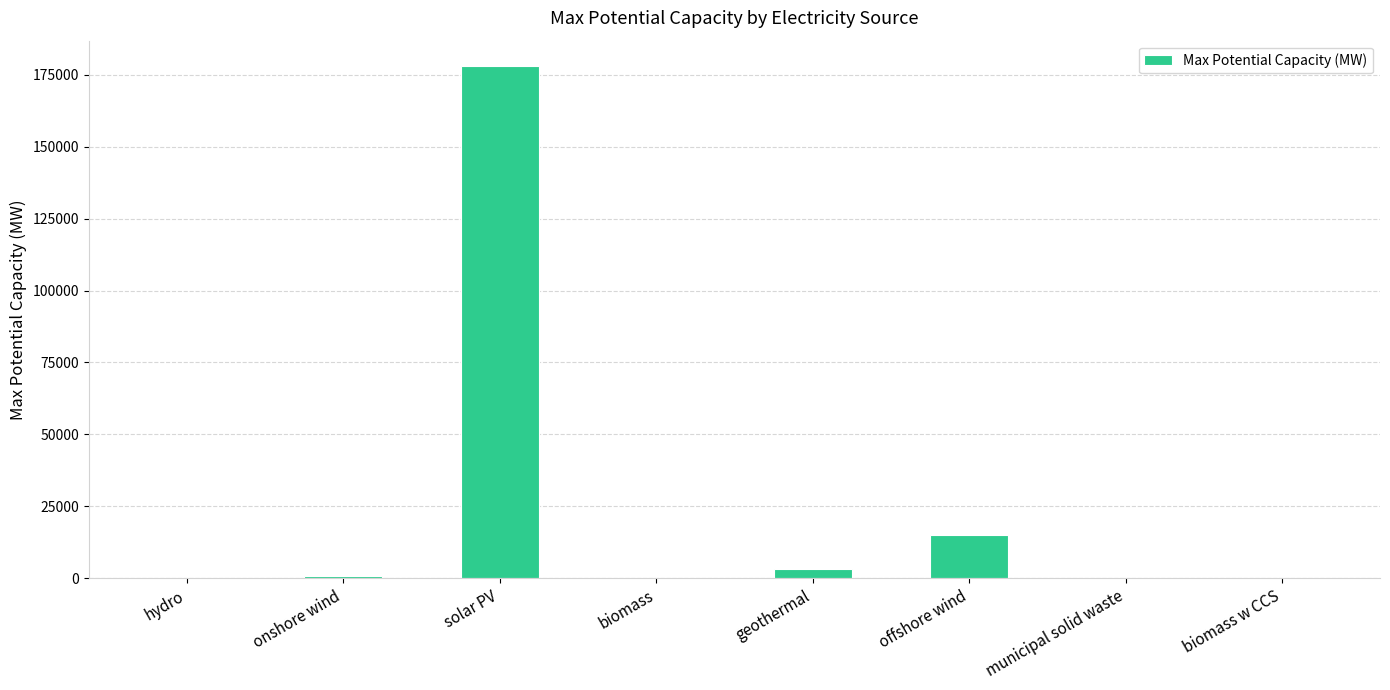

The chart shows a value of 15000.0 at offshore wind. True or false?

True